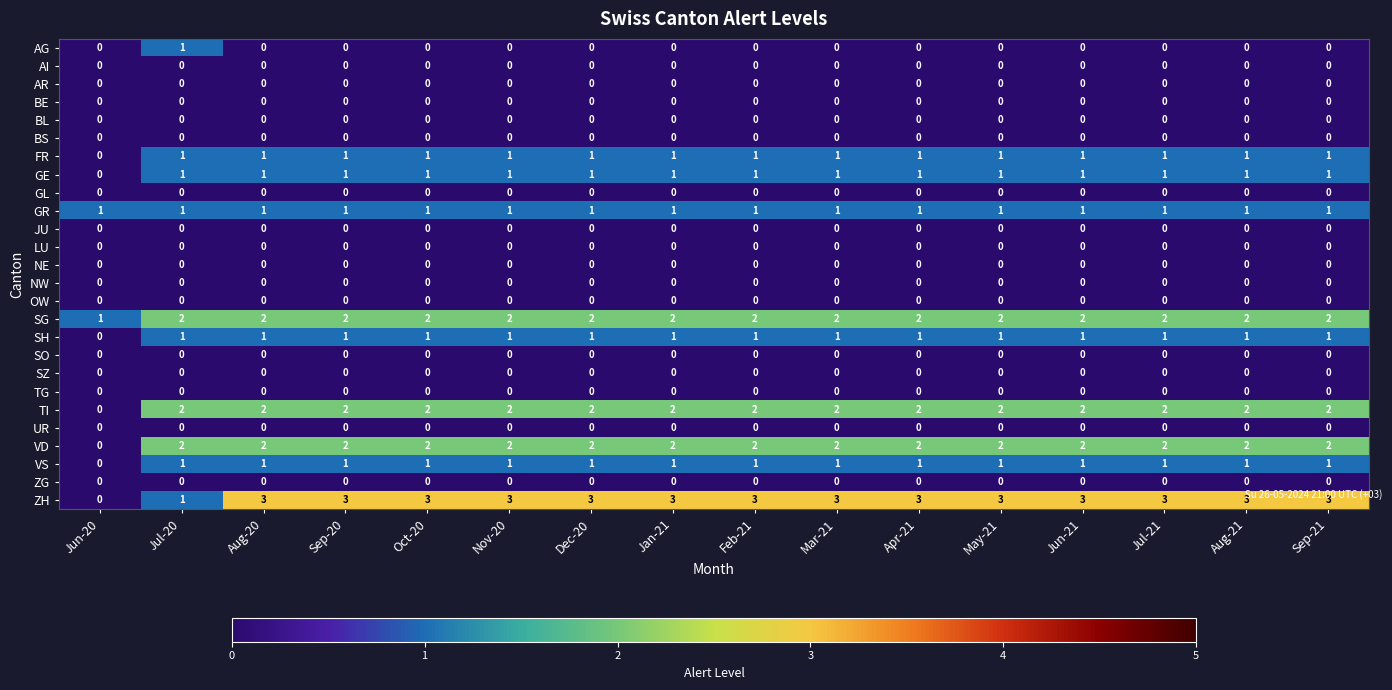

How many series are shown in this chart?

26